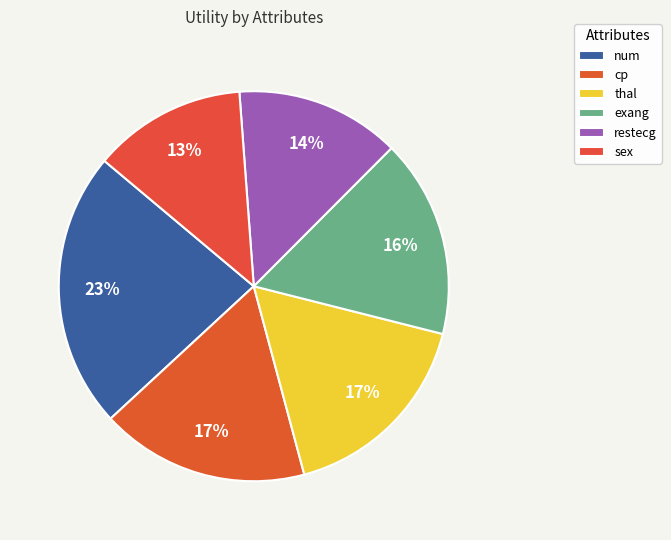

To the nearest percent, what percentage of the pie is sex?

13%